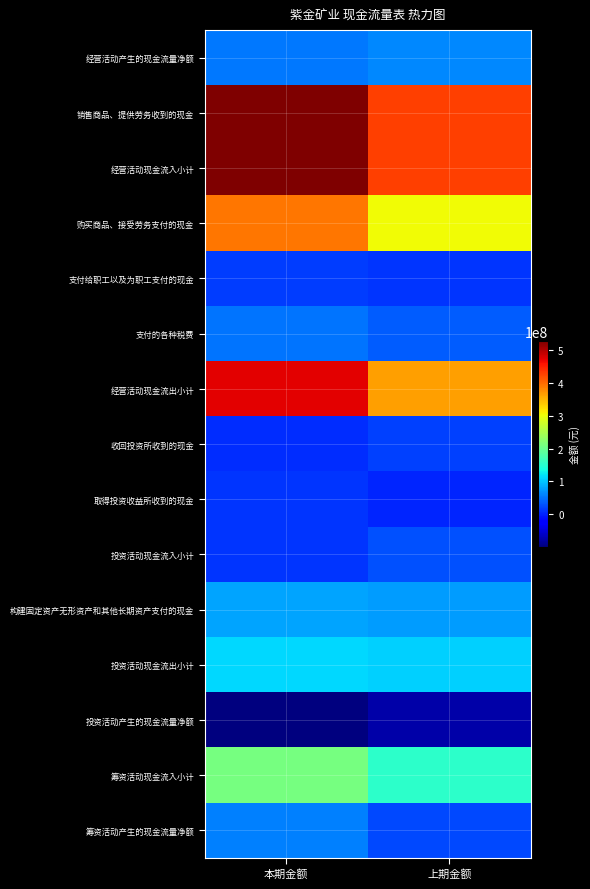

List the series in order of their peak value, lowest first.

投资活动产生的现金流量净额, 取得投资收益所收到的现金, 支付给职工以及为职工支付的现金, 收回投资所收到的现金, 投资活动现金流入小计, 支付的各种税费, 筹资活动产生的现金流量净额, 经营活动产生的现金流量净额, 构建固定资产无形资产和其他长期资产支付的现金, 投资活动现金流出小计, 筹资活动现金流入小计, 购买商品、接受劳务支付的现金, 经营活动现金流出小计, 销售商品、提供劳务收到的现金, 经营活动现金流入小计